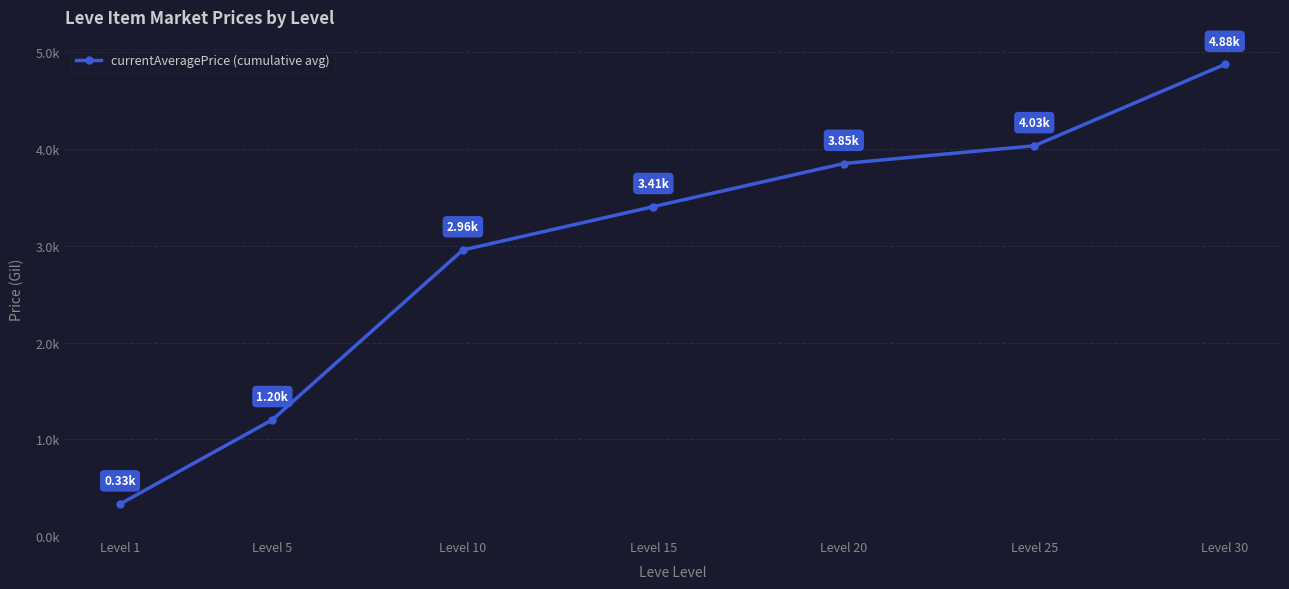

What is the maximum value shown in the chart?

4.9